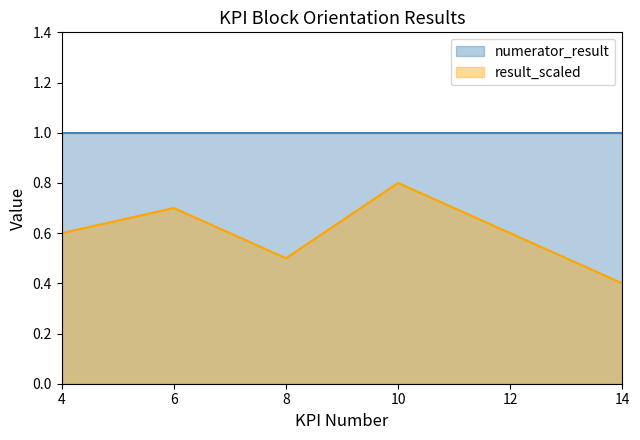

What is the greatest value displayed?

1.0